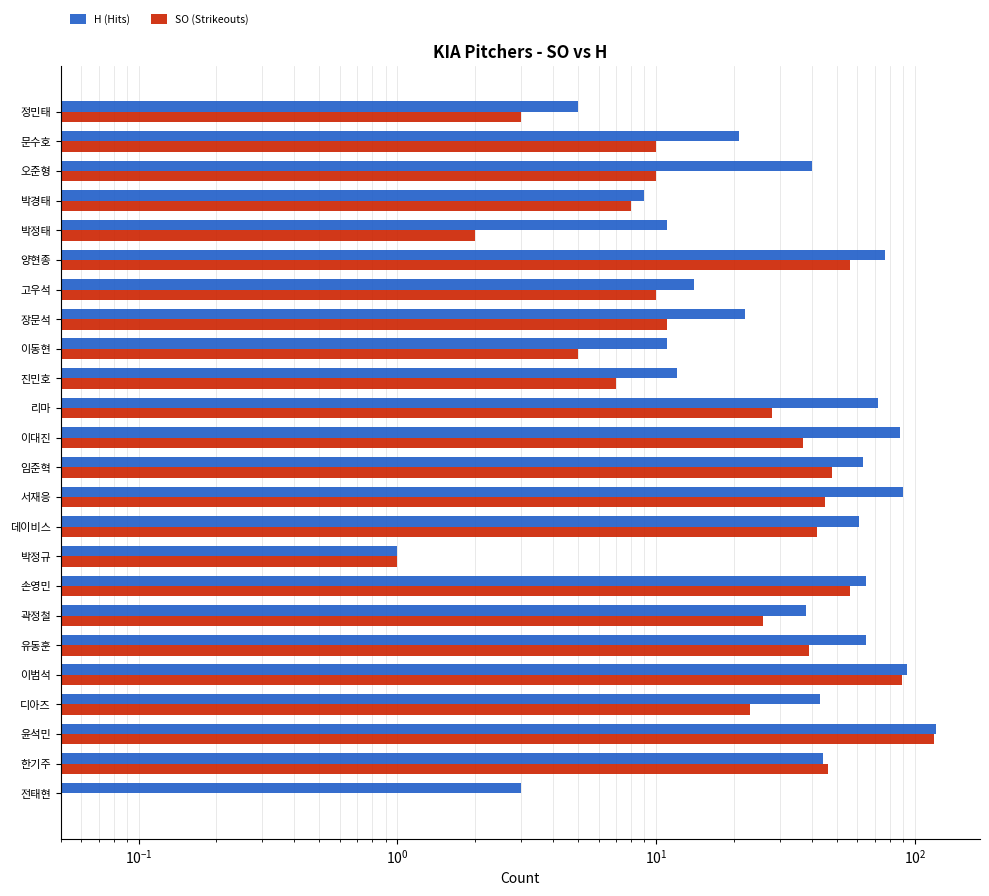

At 곽정철, list the series in order from smallest to largest.

SO (Strikeouts), H (Hits)